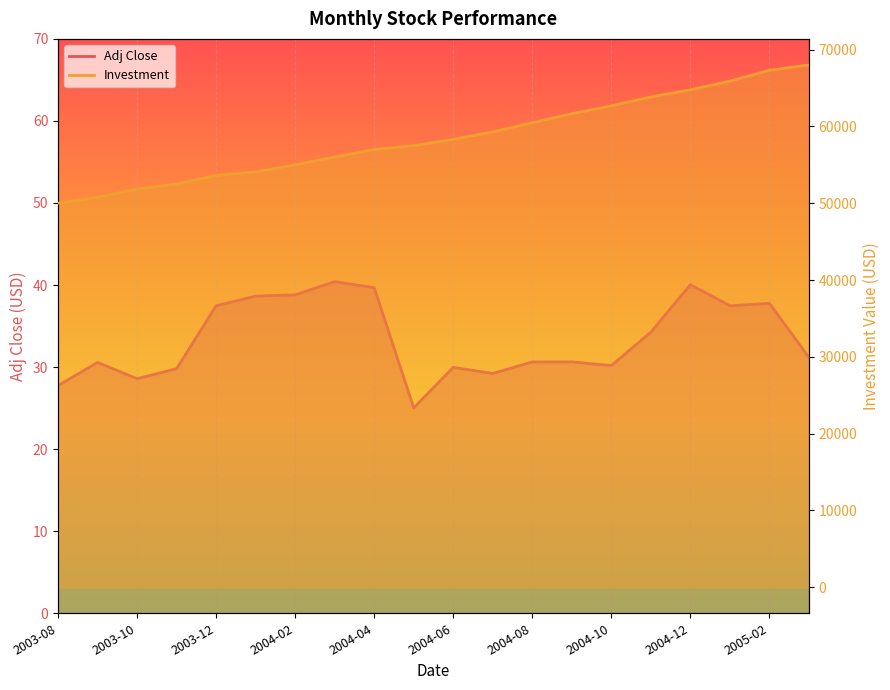

What is the smallest value displayed?

25.0